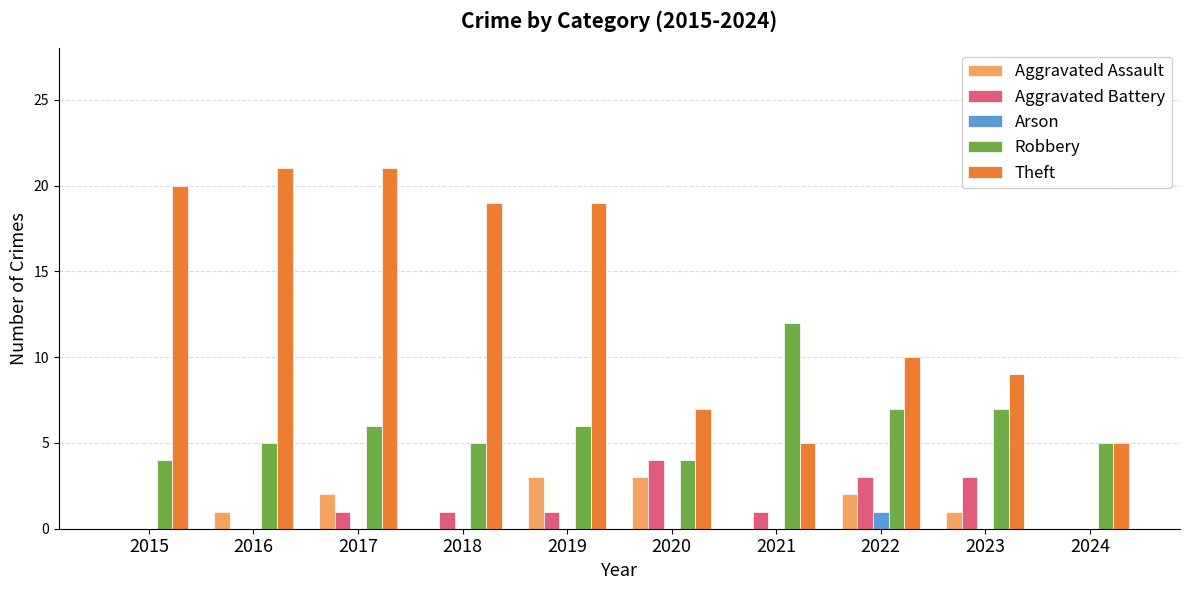

Reading left to right, list all the values displayed in this chart.

Aggravated Assault: 0	1	2	0	3	3	0	2	1	0
Aggravated Battery: 0	0	1	1	1	4	1	3	3	0
Arson: 0	0	0	0	0	0	0	1	0	0
Robbery: 4	5	6	5	6	4	12	7	7	5
Theft: 20	21	21	19	19	7	5	10	9	5